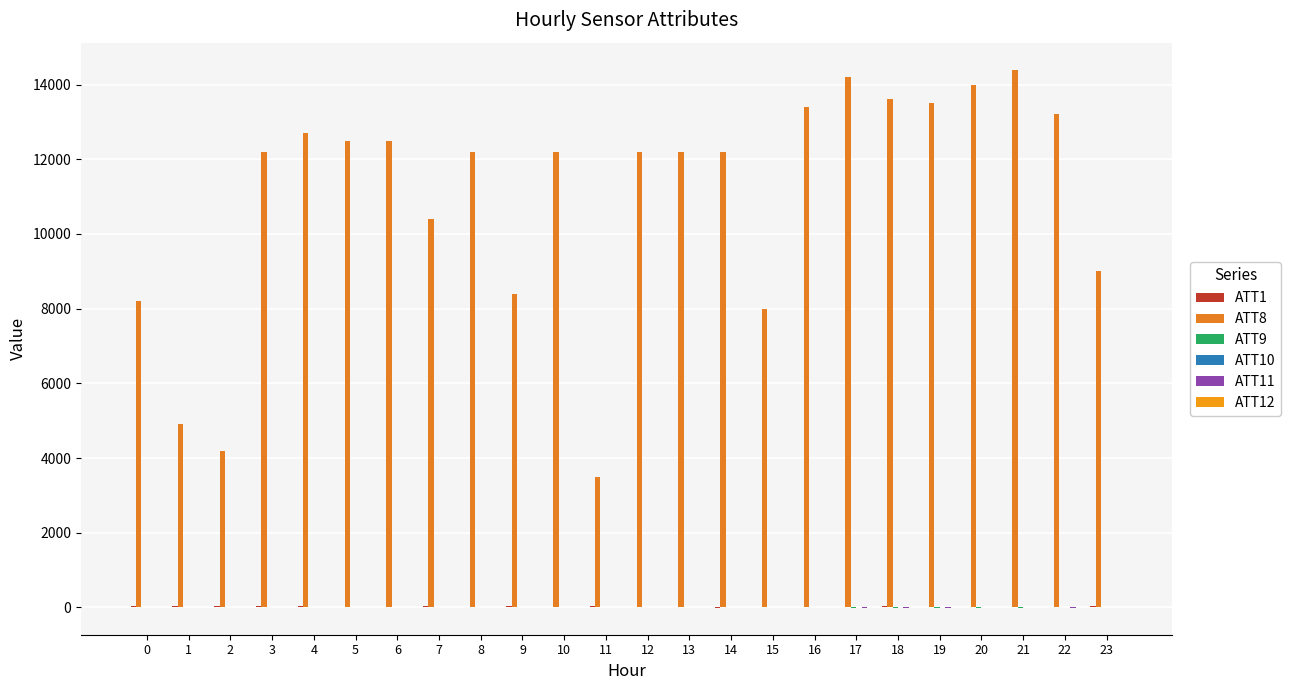

Count the number of categories in the chart.

24